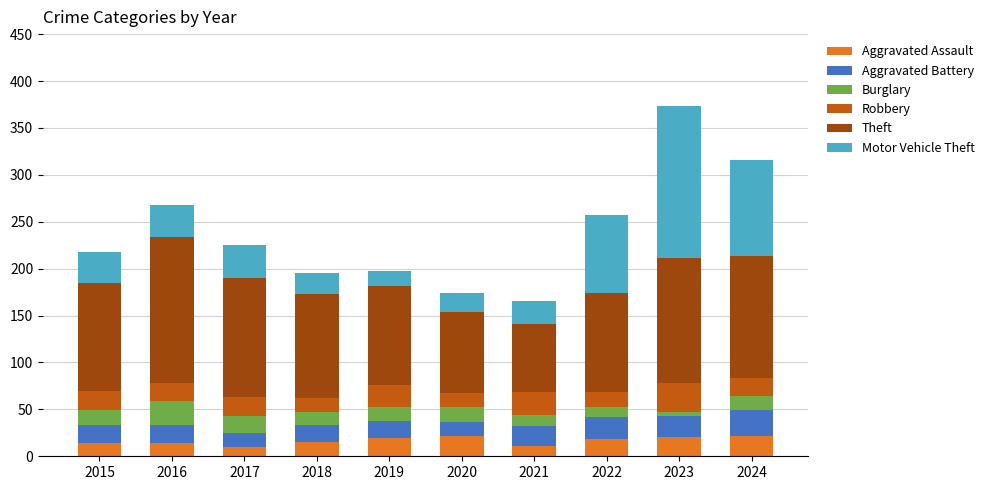

What are all the series names shown in the legend?

Aggravated Assault, Aggravated Battery, Burglary, Robbery, Theft, Motor Vehicle Theft